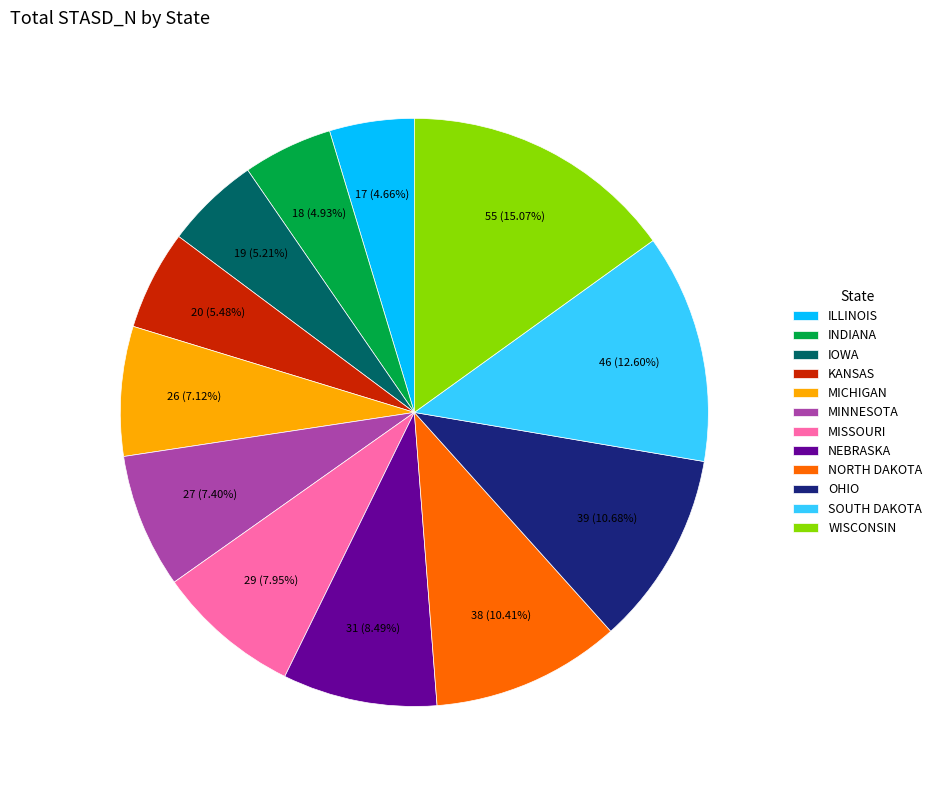

What percentage do IOWA and OHIO together represent?

15.9%